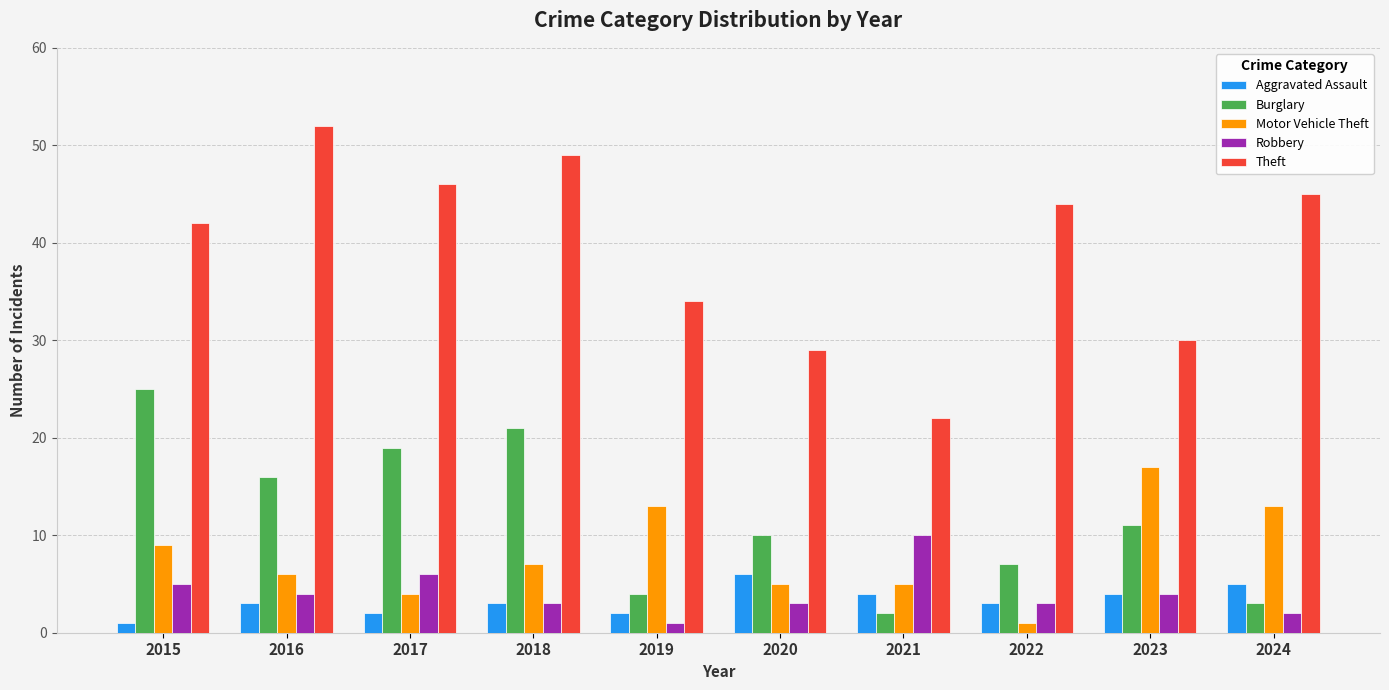

What is the value of the Motor Vehicle Theft bar at the 6th from the left?

5